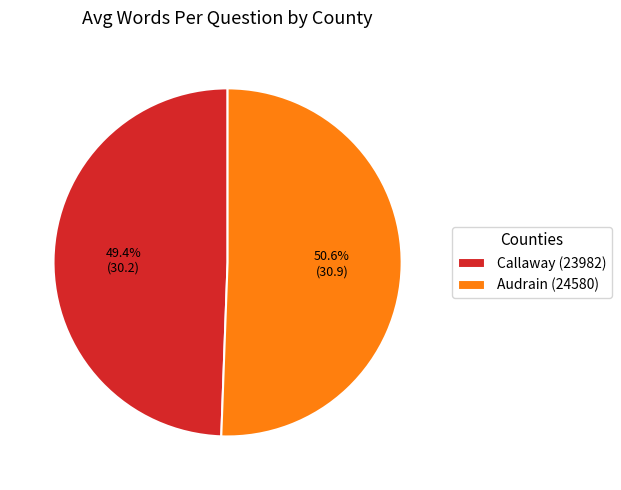

Is it true that Callaway (23982) is 49% of the pie?

True